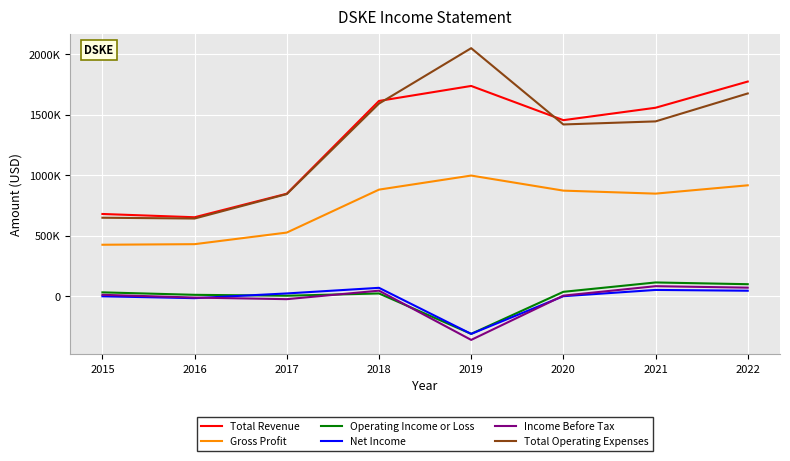

Does the chart have visible grid lines?

Yes